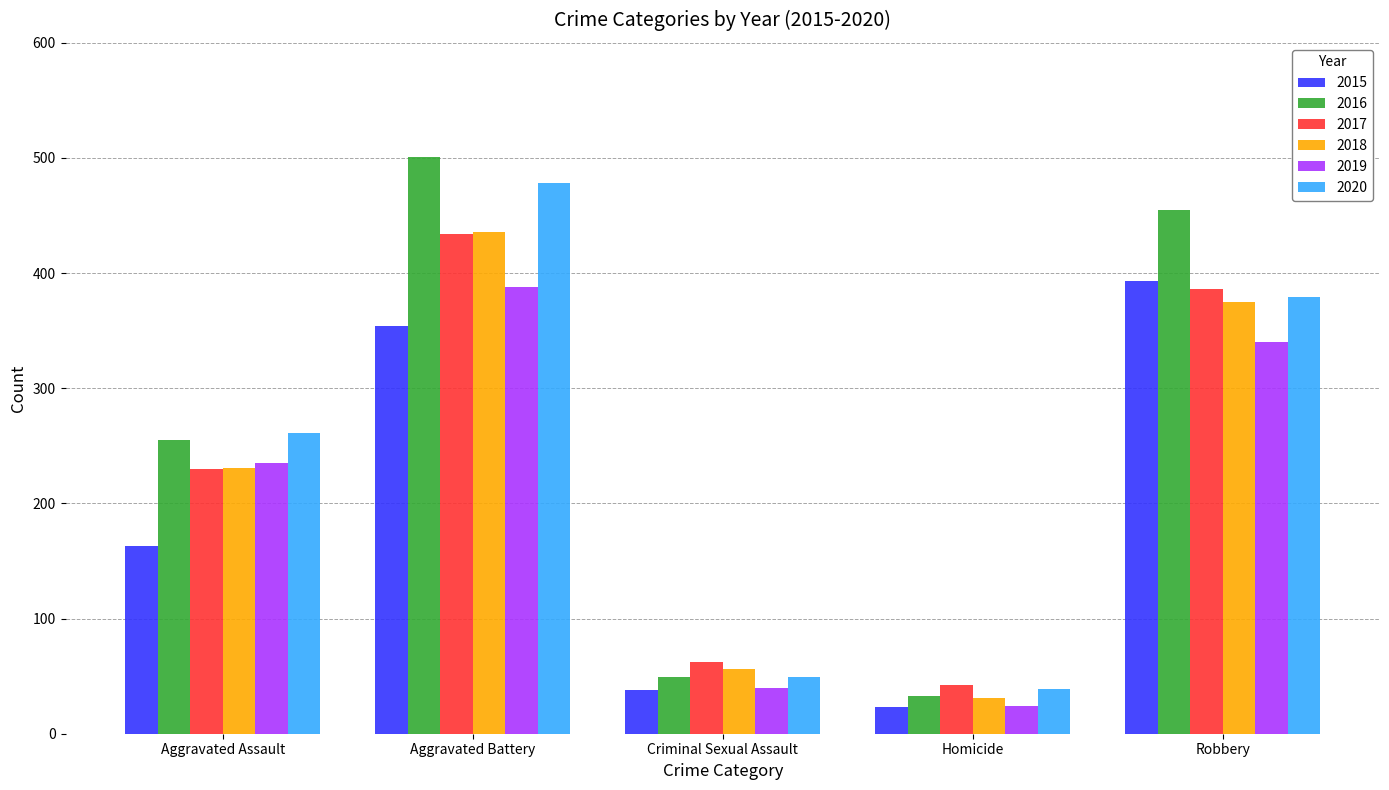

Reading left to right, what are all the values shown in this chart?

2015: Aggravated Assault=163	Aggravated Battery=354	Criminal Sexual Assault=38	Homicide=23	Robbery=393
2016: Aggravated Assault=255	Aggravated Battery=501	Criminal Sexual Assault=49	Homicide=33	Robbery=455
2017: Aggravated Assault=230	Aggravated Battery=434	Criminal Sexual Assault=62	Homicide=42	Robbery=386
2018: Aggravated Assault=231	Aggravated Battery=436	Criminal Sexual Assault=56	Homicide=31	Robbery=375
2019: Aggravated Assault=235	Aggravated Battery=388	Criminal Sexual Assault=40	Homicide=24	Robbery=340
2020: Aggravated Assault=261	Aggravated Battery=478	Criminal Sexual Assault=49	Homicide=39	Robbery=379